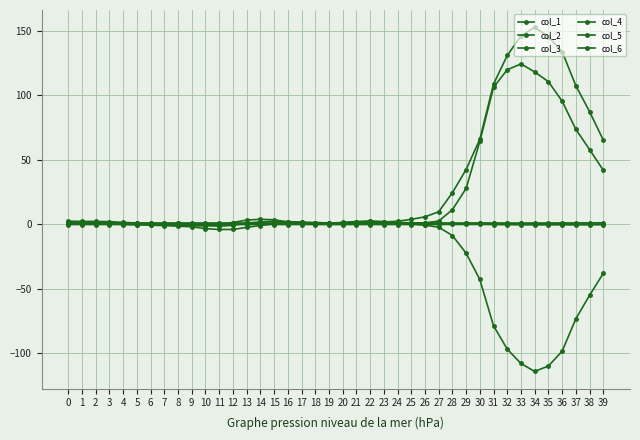

Where is the first local maximum for col_5?

15